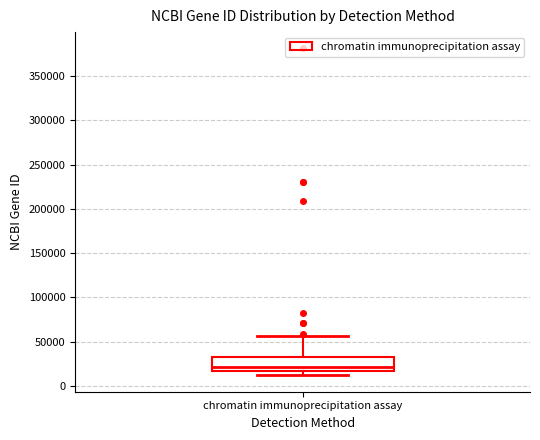

Transcribe this box plot: give where the median line is, the range the box spans, and where the two whiskers end, as read against the y-axis. The values are not printed on the chart, so give them approximately, as read against the axis.

median 20000, box 15000 to 35000, whiskers 10000 to 55000